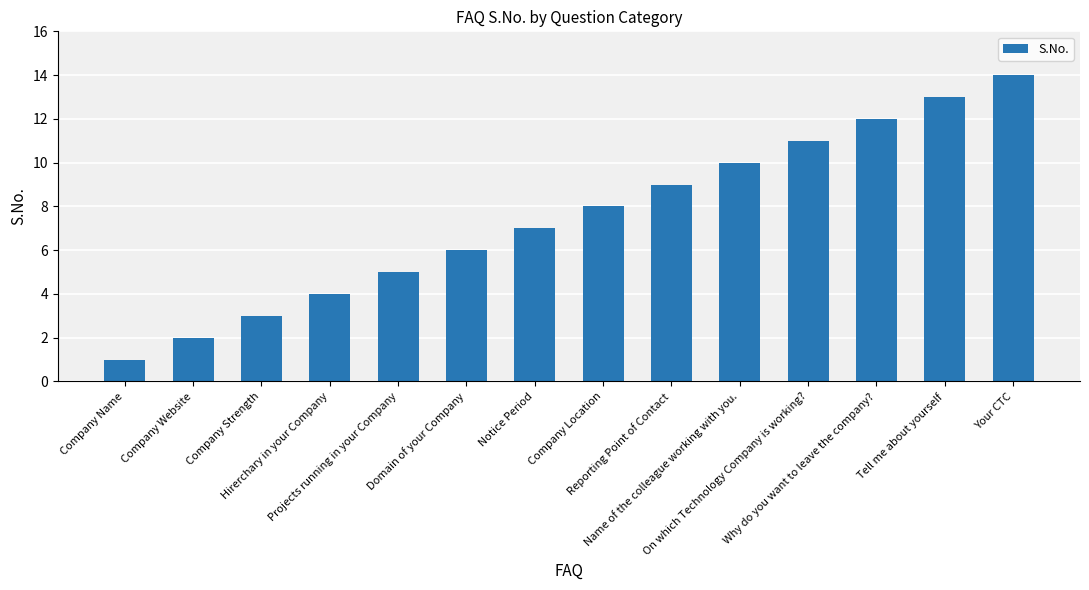

What is the difference between the maximum and minimum values?

13